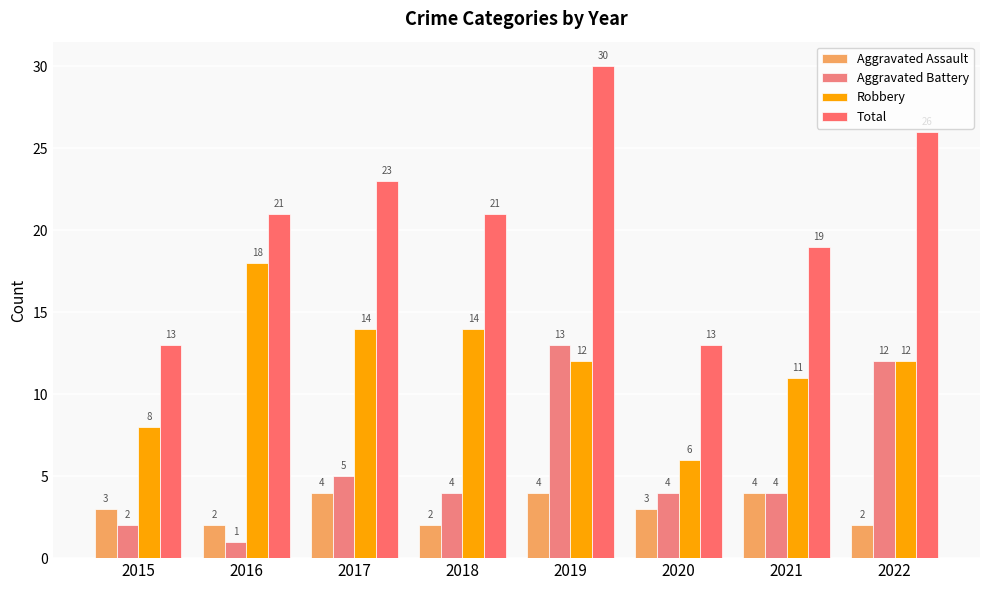

Reading right to left, list all the values displayed in this chart.

Aggravated Assault: 2022=2	2021=4	2020=3	2019=4	2018=2	2017=4	2016=2	2015=3
Aggravated Battery: 2022=12	2021=4	2020=4	2019=13	2018=4	2017=5	2016=1	2015=2
Robbery: 2022=12	2021=11	2020=6	2019=12	2018=14	2017=14	2016=18	2015=8
Total: 2022=26	2021=19	2020=13	2019=30	2018=21	2017=23	2016=21	2015=13